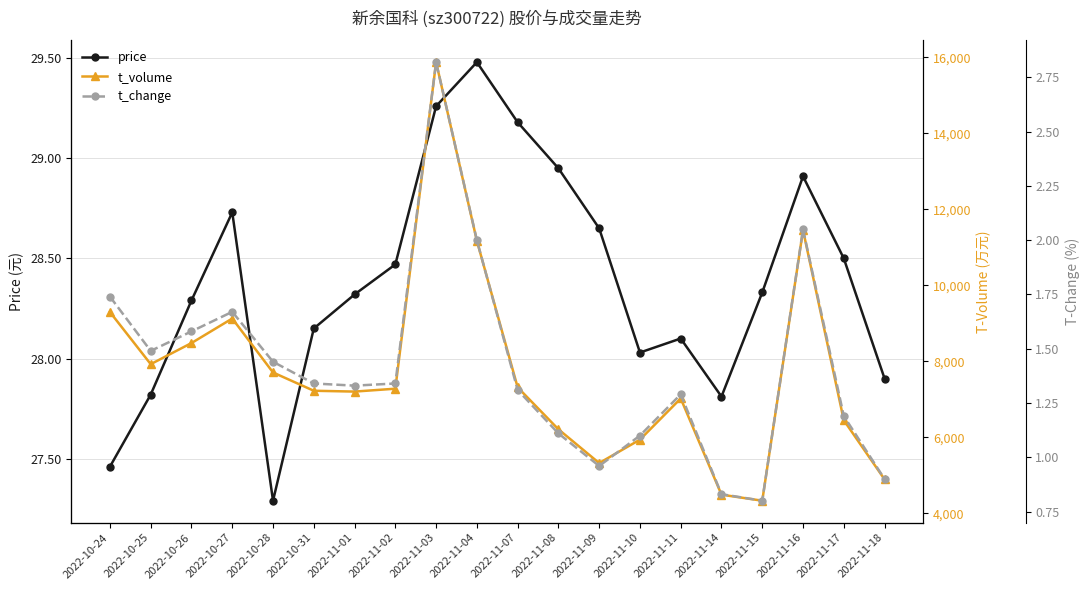

At which category does price reach its first local peak?

2022-10-27